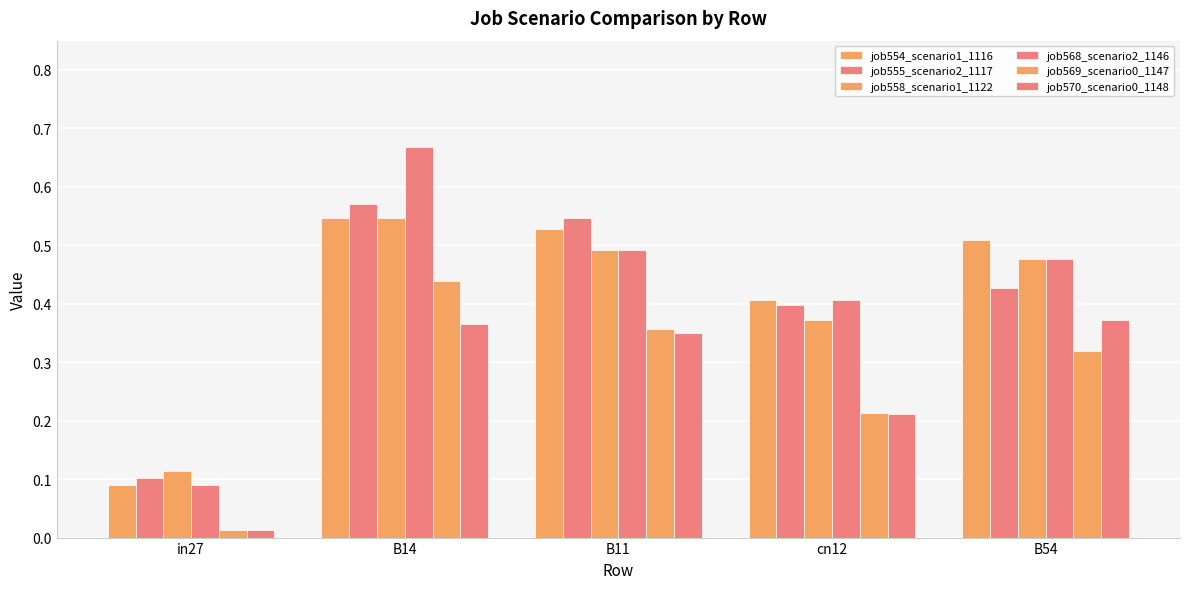

How many groups of bars are there?

5